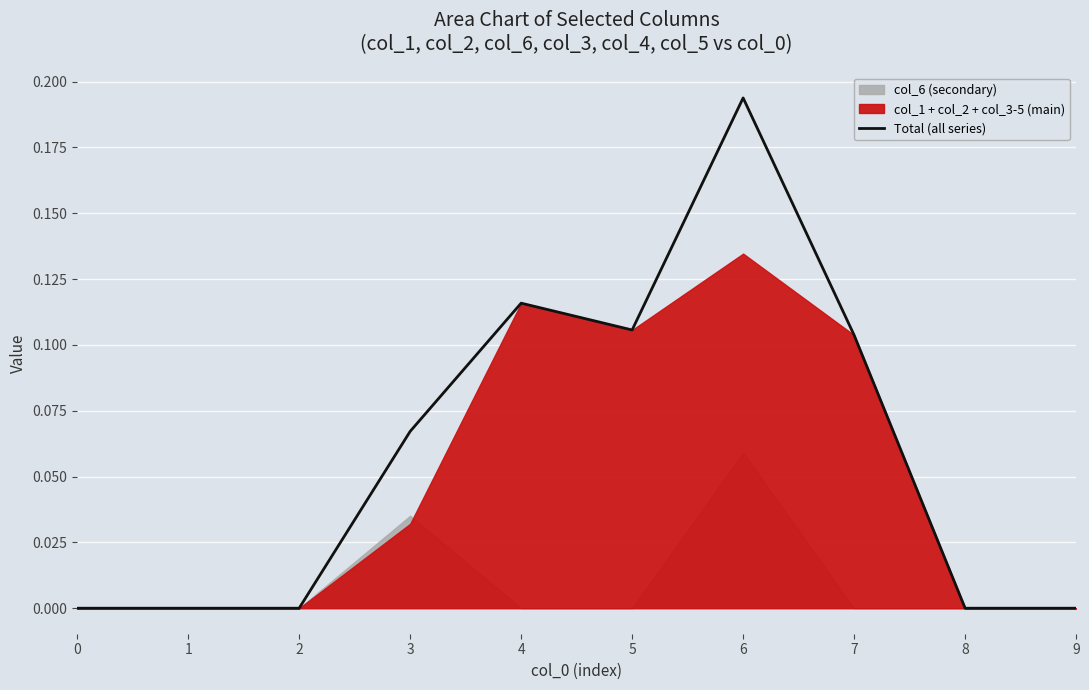

What is the average value?

0.1